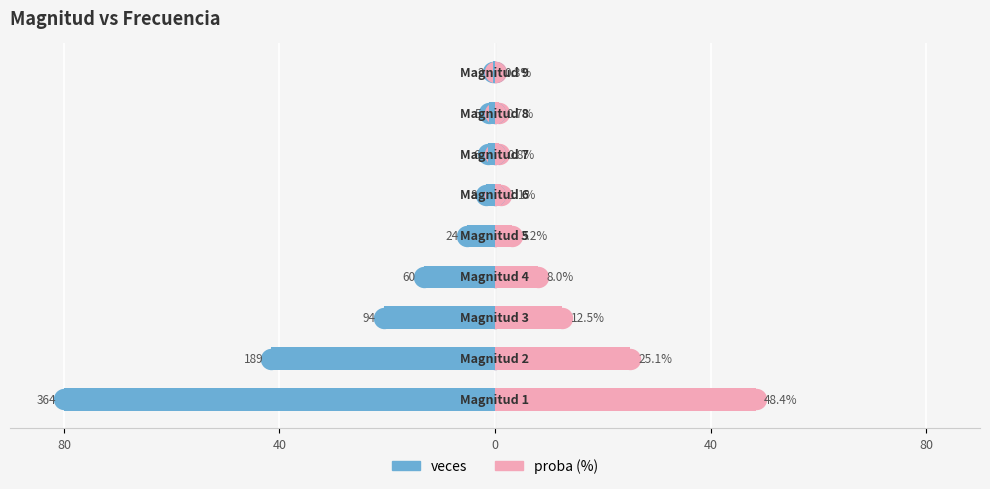

What is the total value across all series at 40?

-16.4